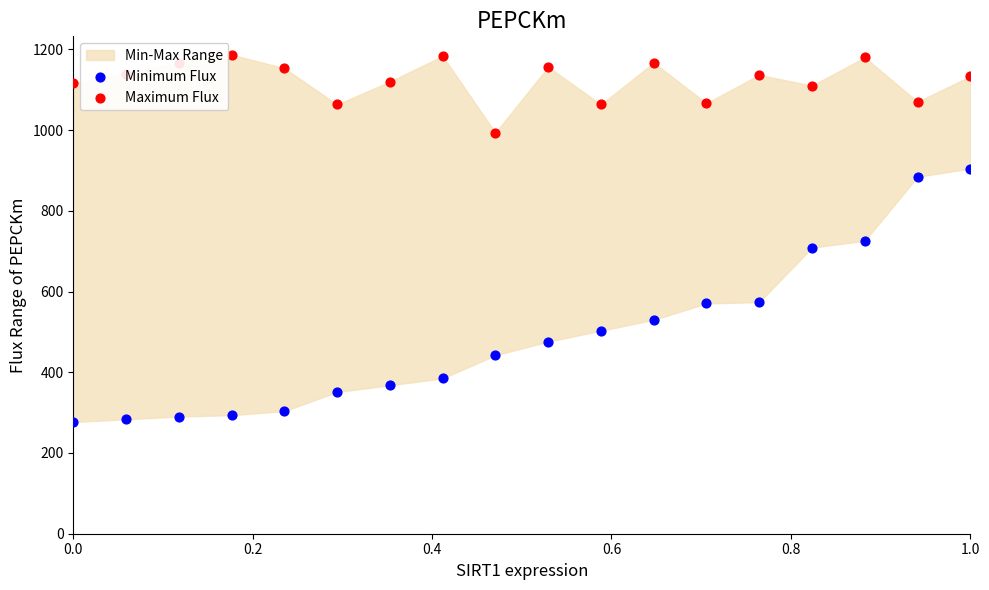

At which category is the sum across all series the highest?

1.0